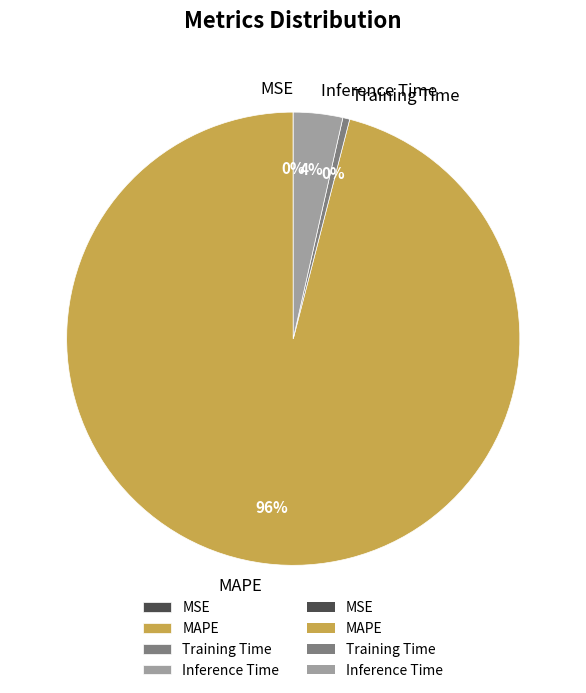

Which category has the biggest portion of the pie?

MAPE